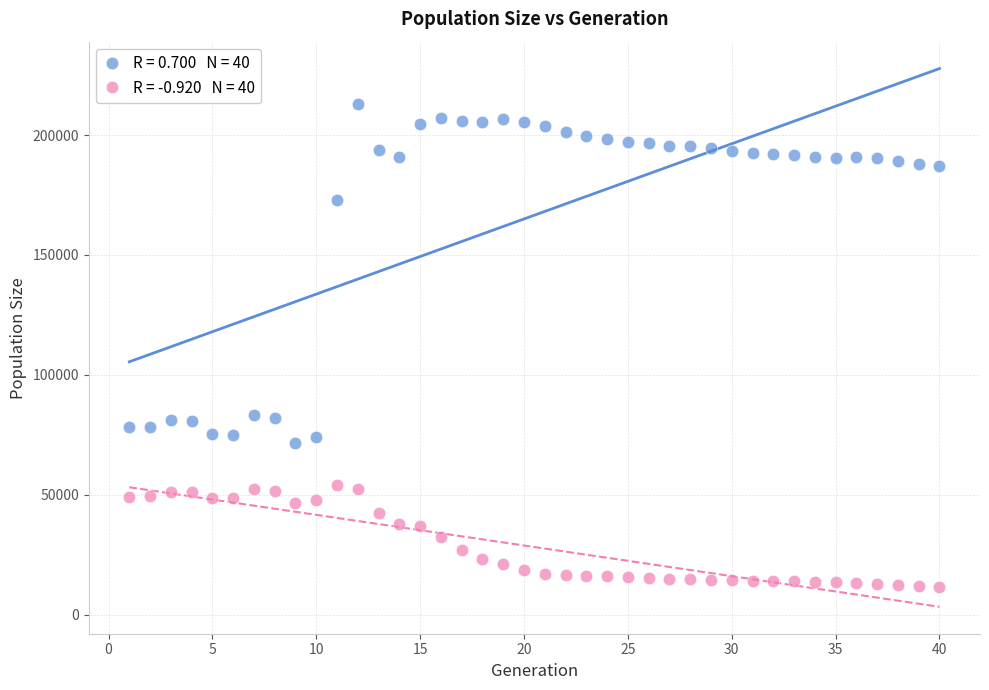

Across all data points, what is the range of X values (max minus min)?

39